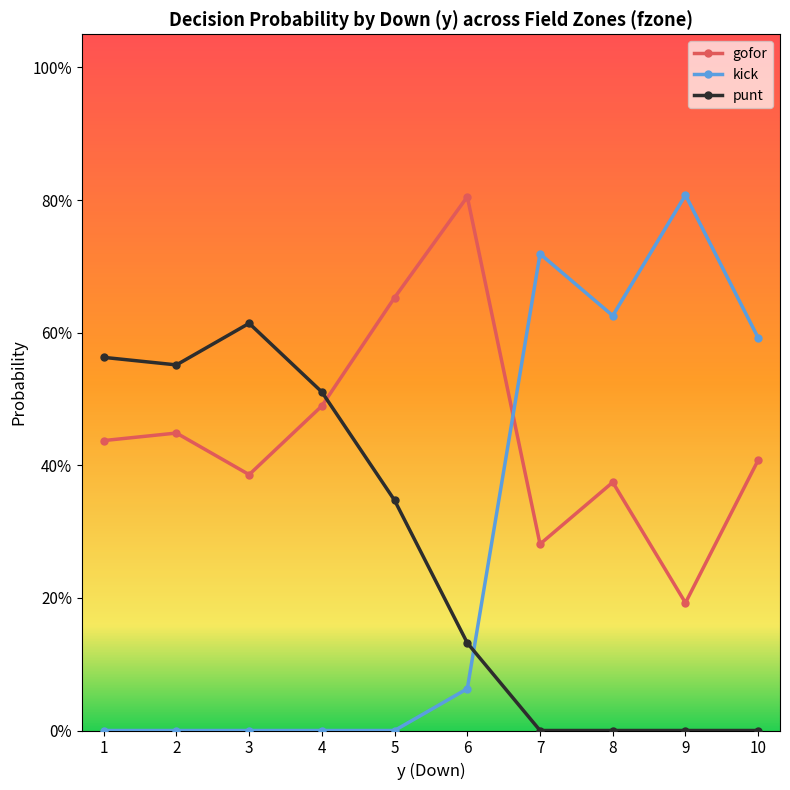

What is the average value of the gofor series?

0.4